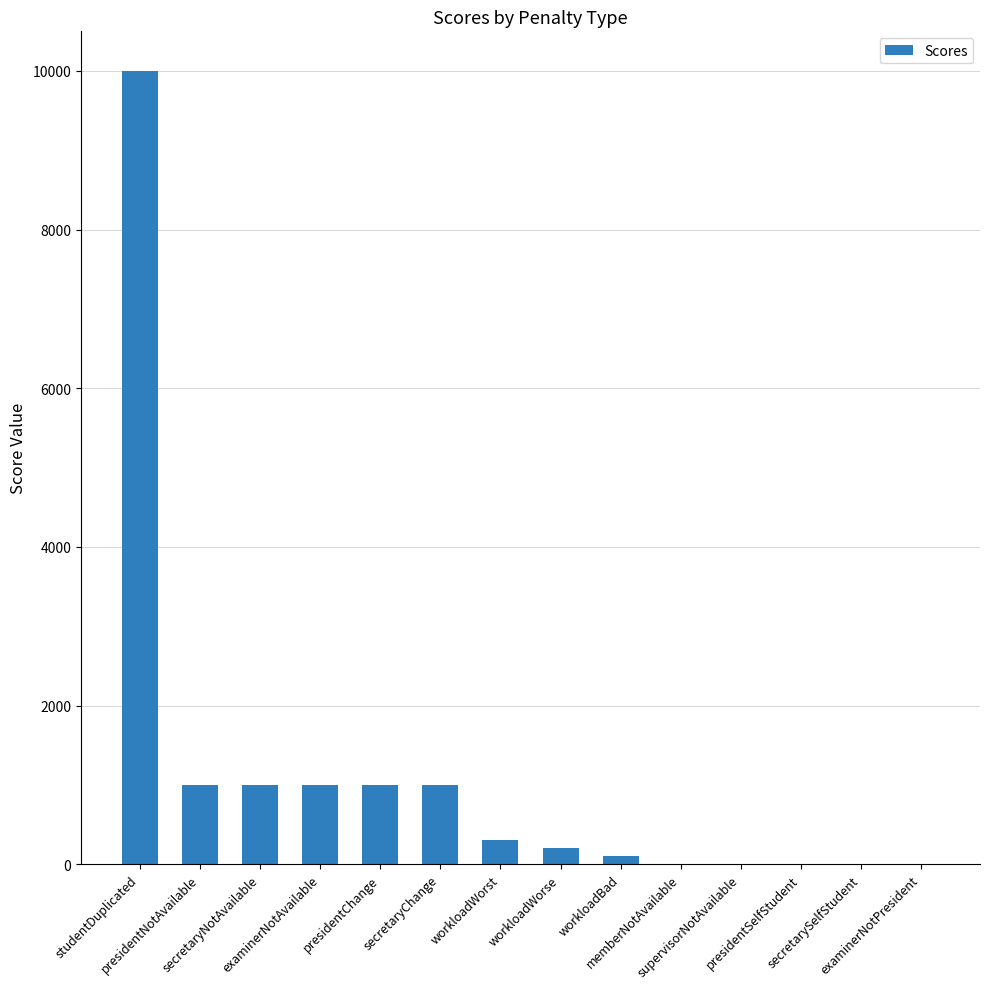

Count the number of data series in this chart.

1